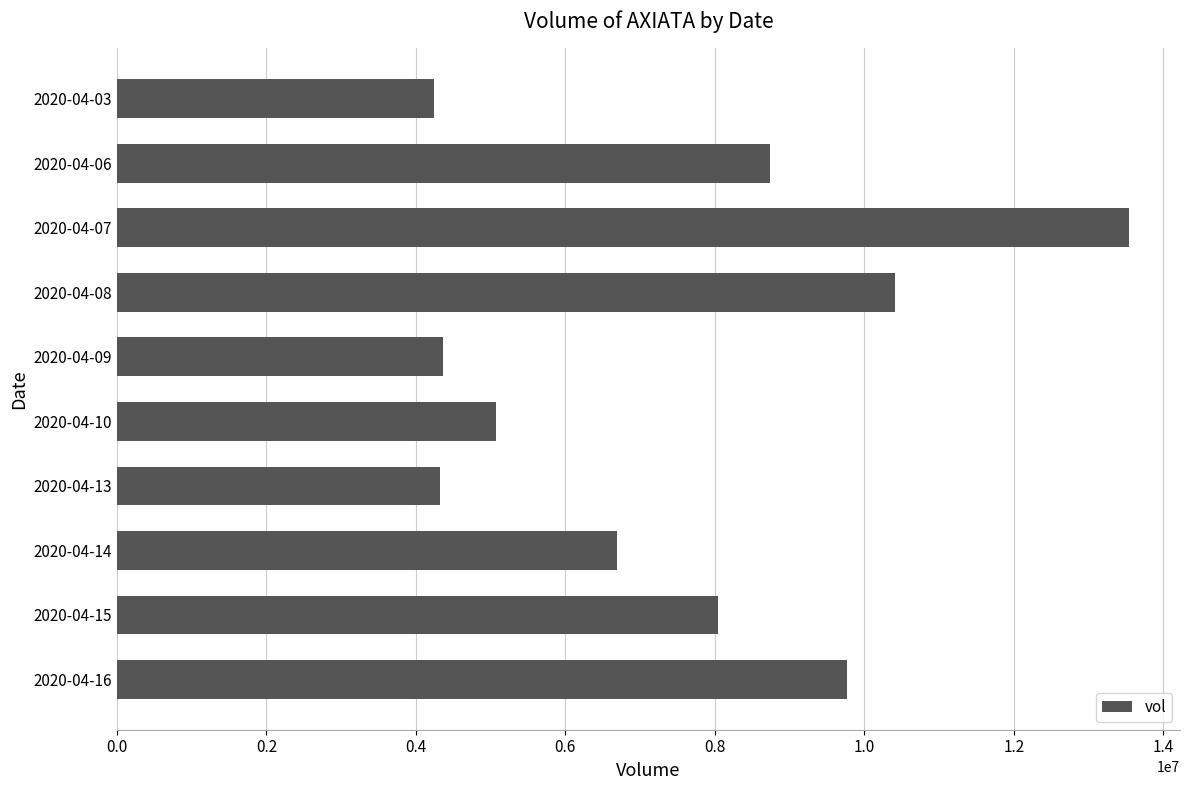

What is the difference between the maximum and minimum values?

9303600